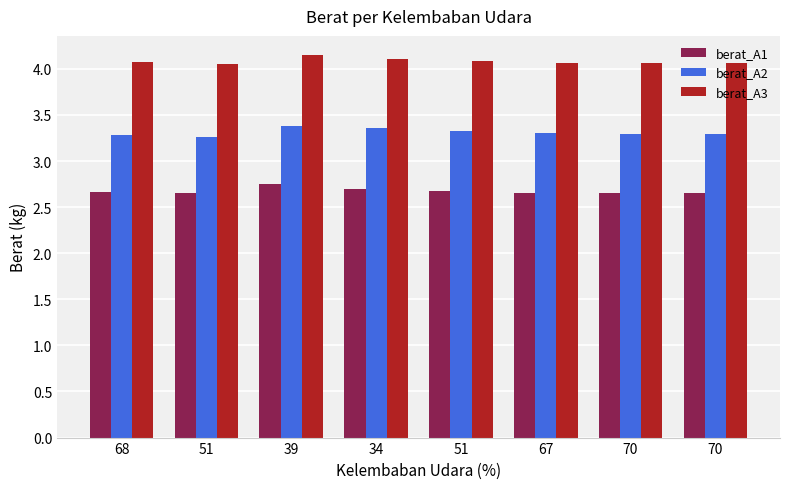

What is the minimum value shown in the chart?

2.6